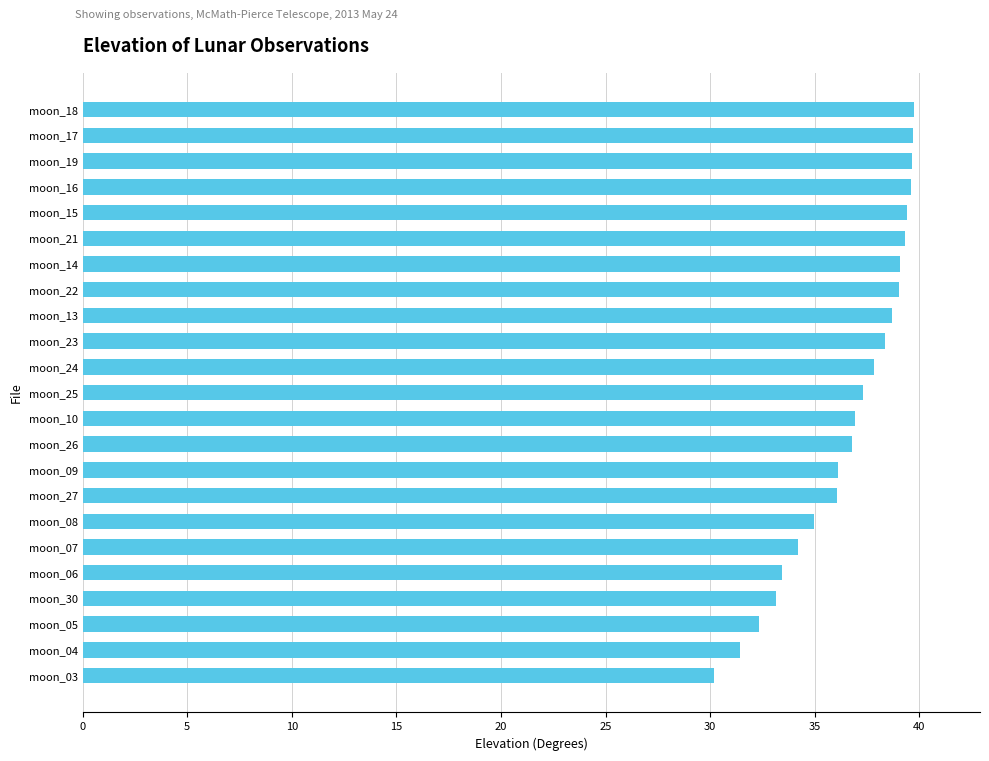

The chart shows a value of 36.1 at moon_09. True or false?

True